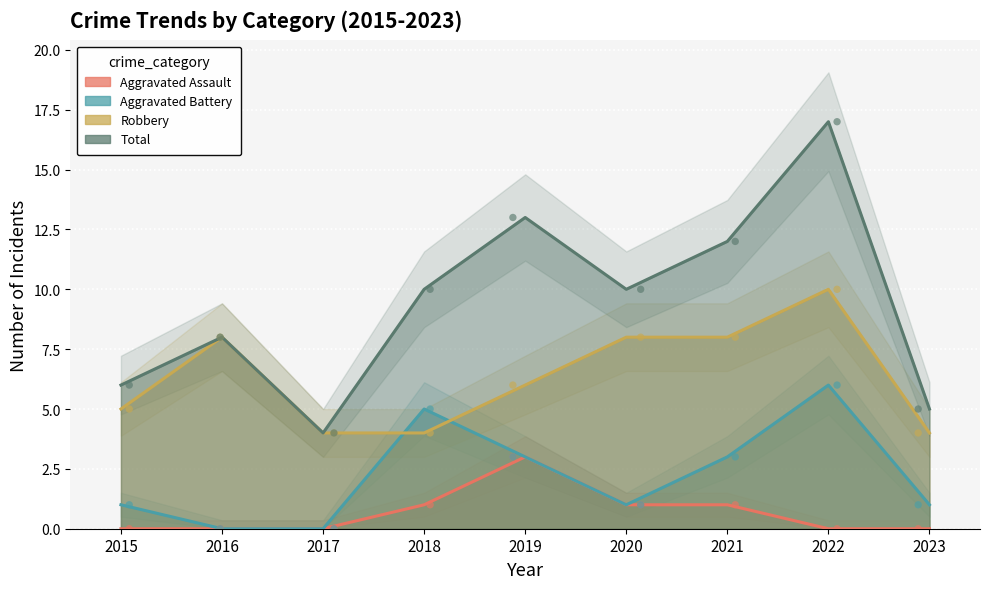

Which series contains the highest Y value?

Total